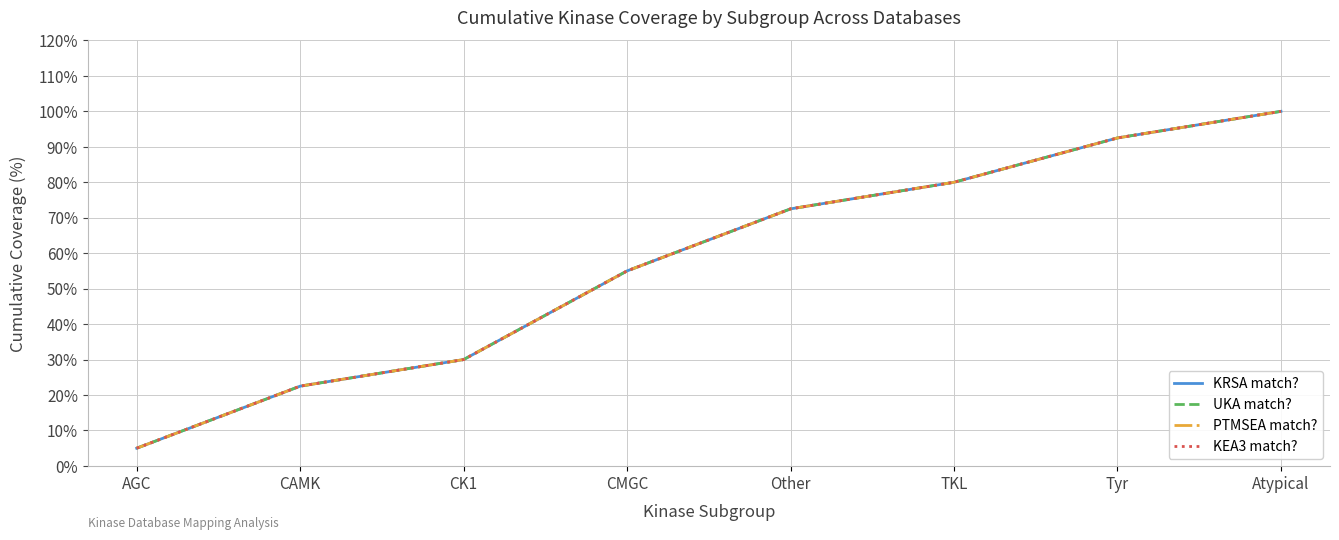

Does the chart have visible grid lines?

Yes